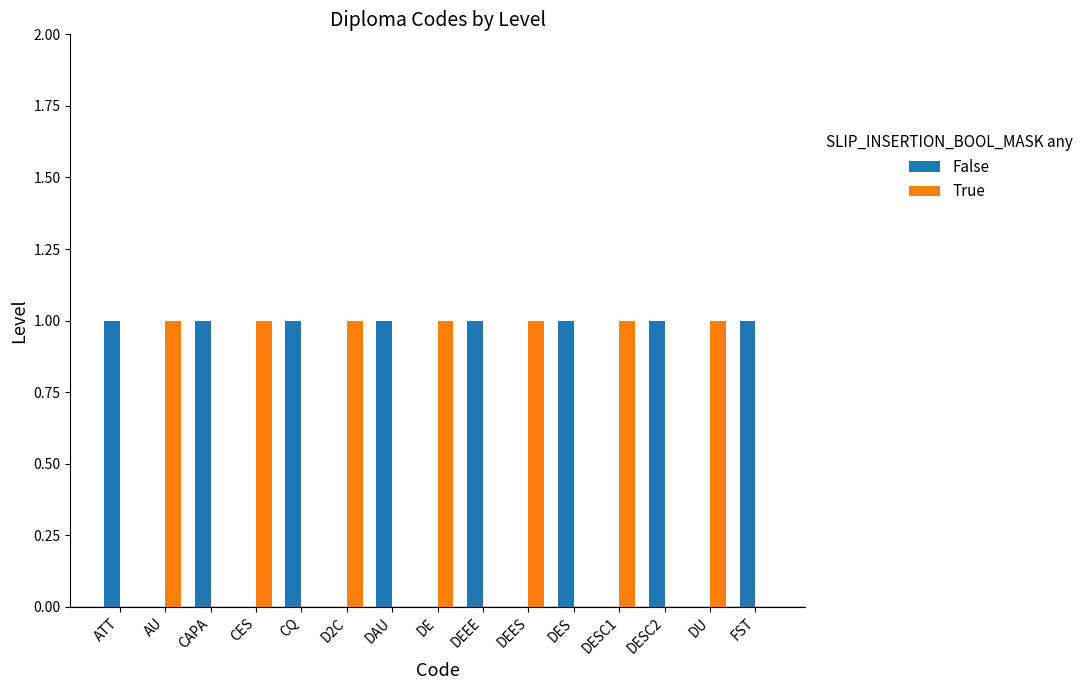

How many distinct data groups are displayed?

2